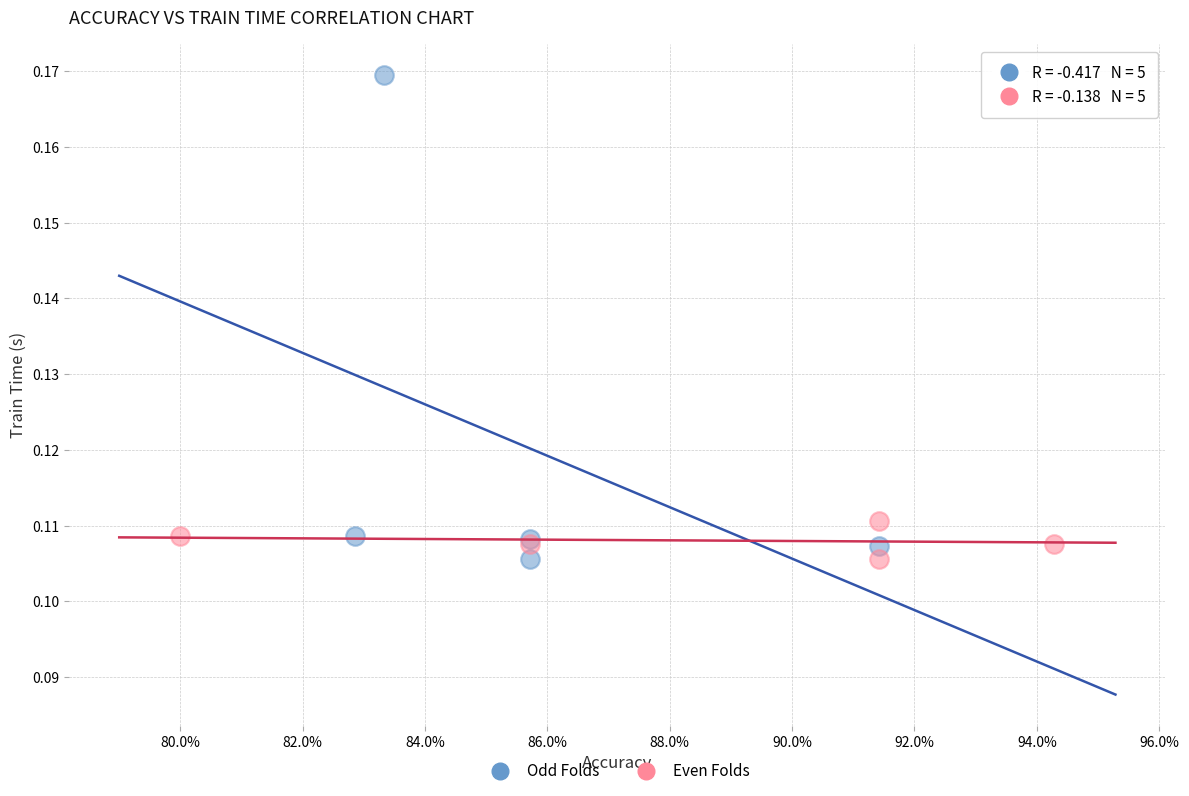

What are all the series names shown in the legend?

Odd Folds, Even Folds